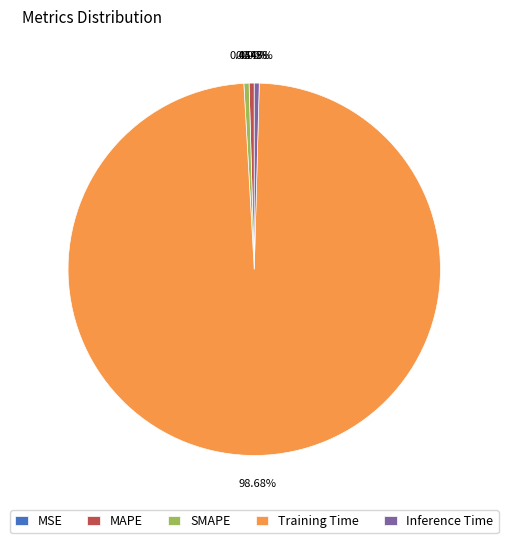

What is the largest slice in the pie chart?

Training Time